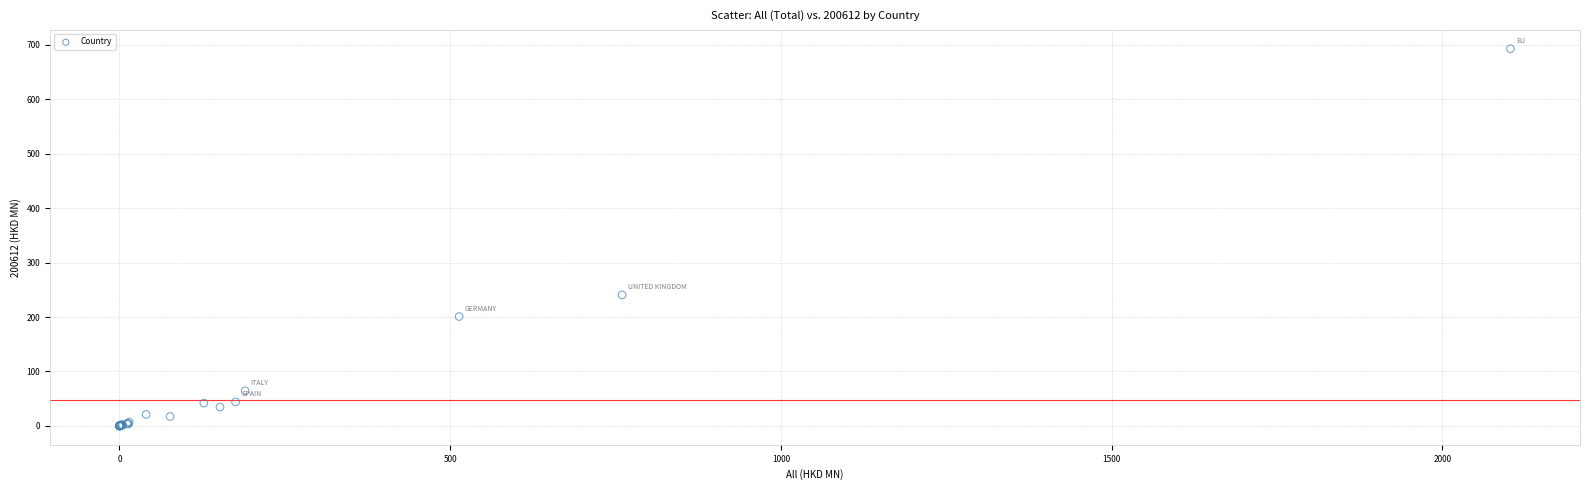

What Y value in the scatter plot is closest to 346?

240.6